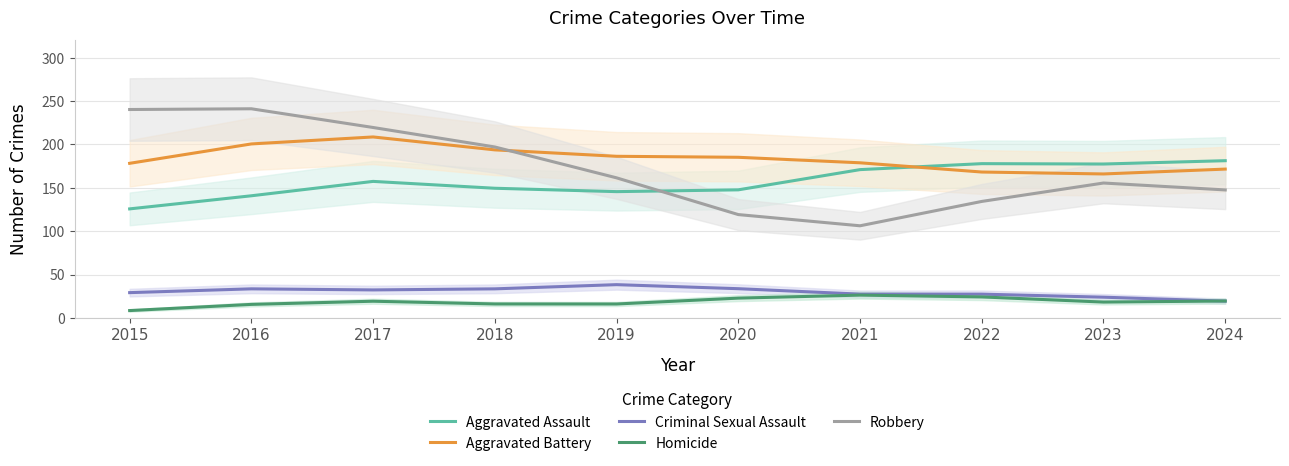

Which category has the highest value in the Aggravated Assault series?

2024